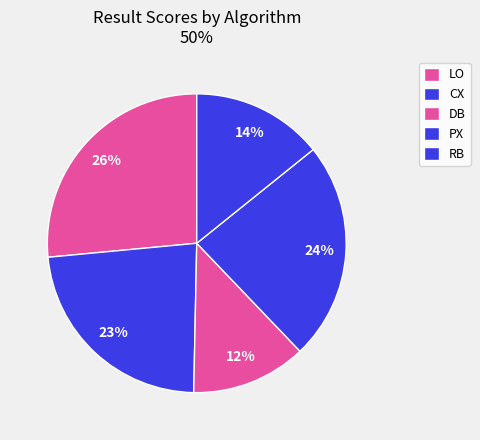

What portion of the pie excludes LO?

73.5%